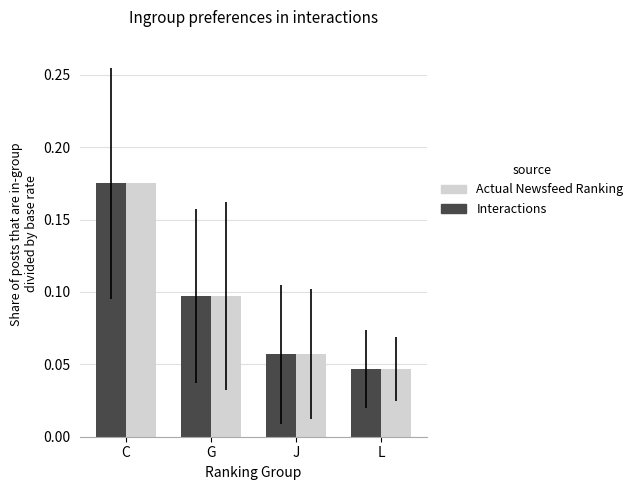

Rank the categories by Actual Newsfeed Ranking value from lowest to highest.

L, J, G, C